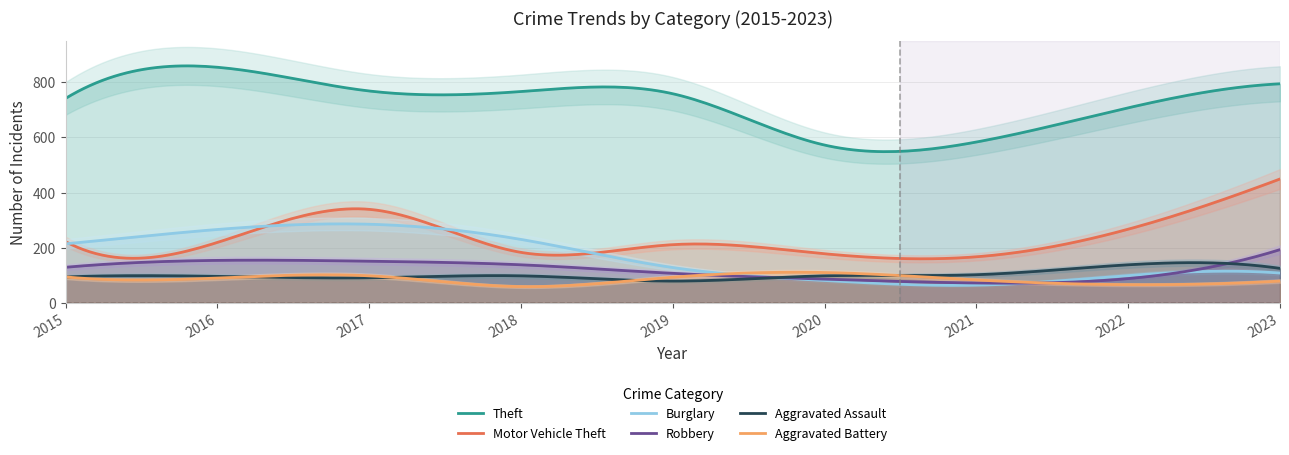

What is the maximum value for Aggravated Battery?

111.0